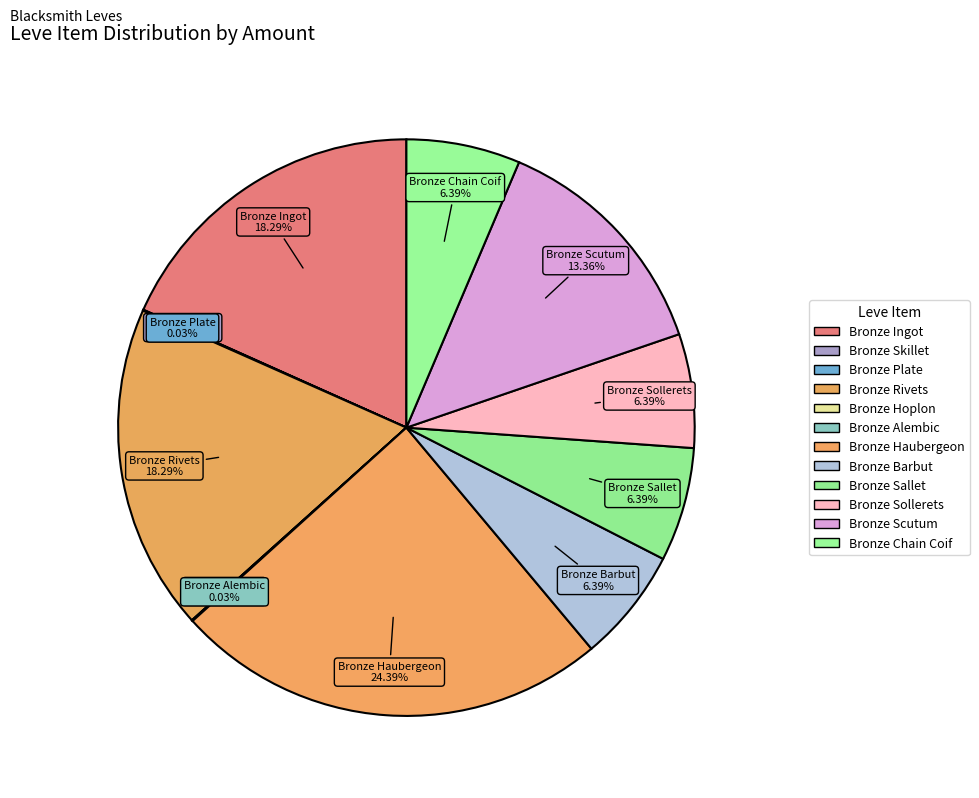

Is there a majority slice in this chart?

No